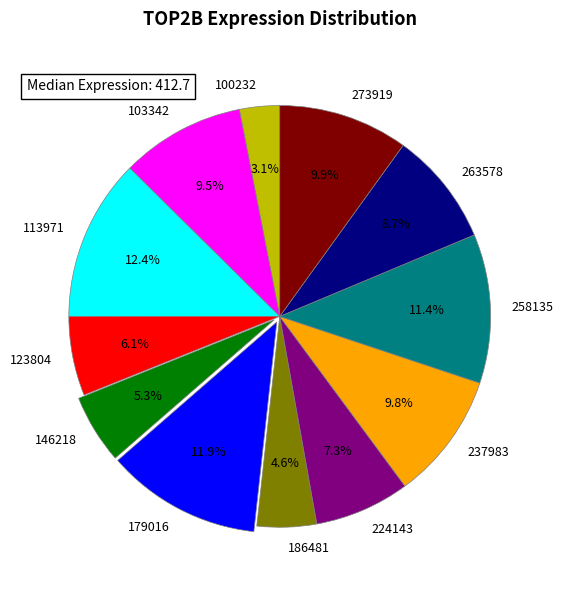

Is there a majority slice in this chart?

No